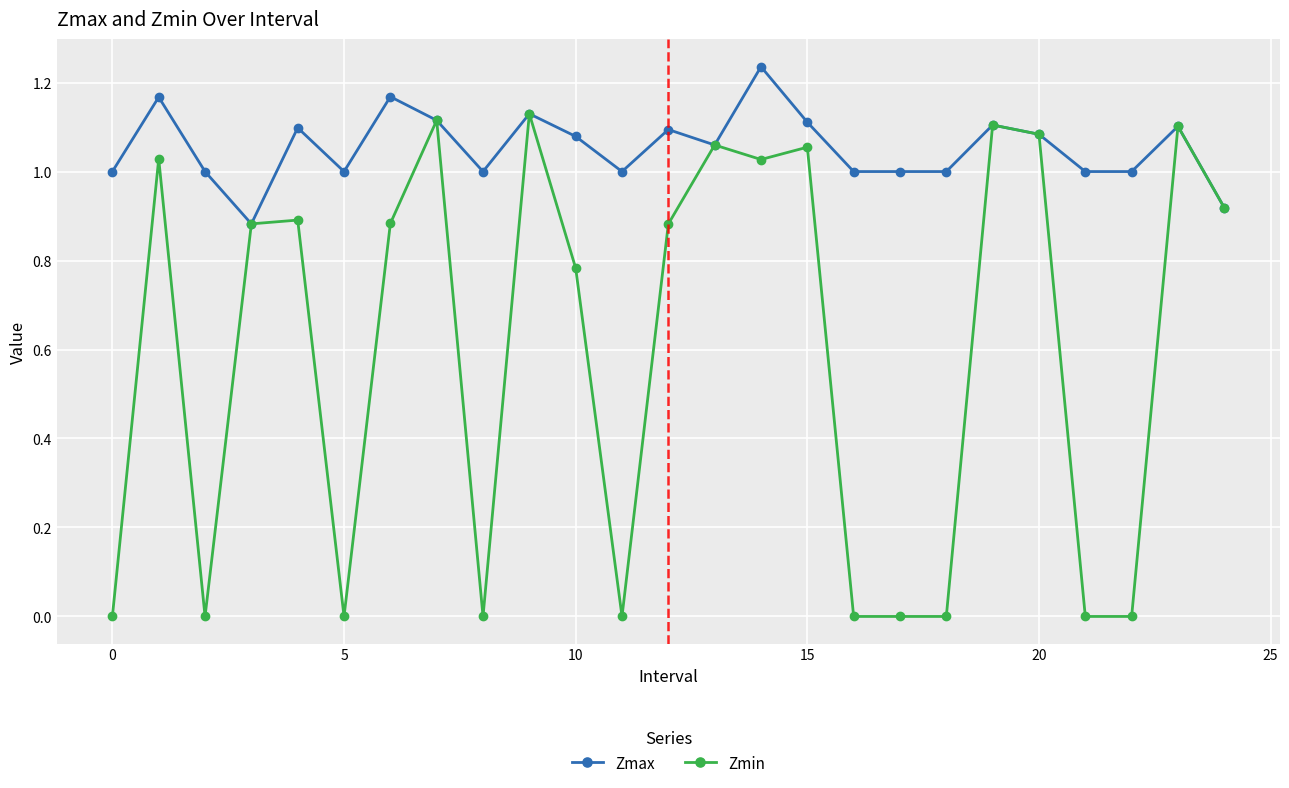

List the series in order of their peak value, highest first.

Zmax, Zmin